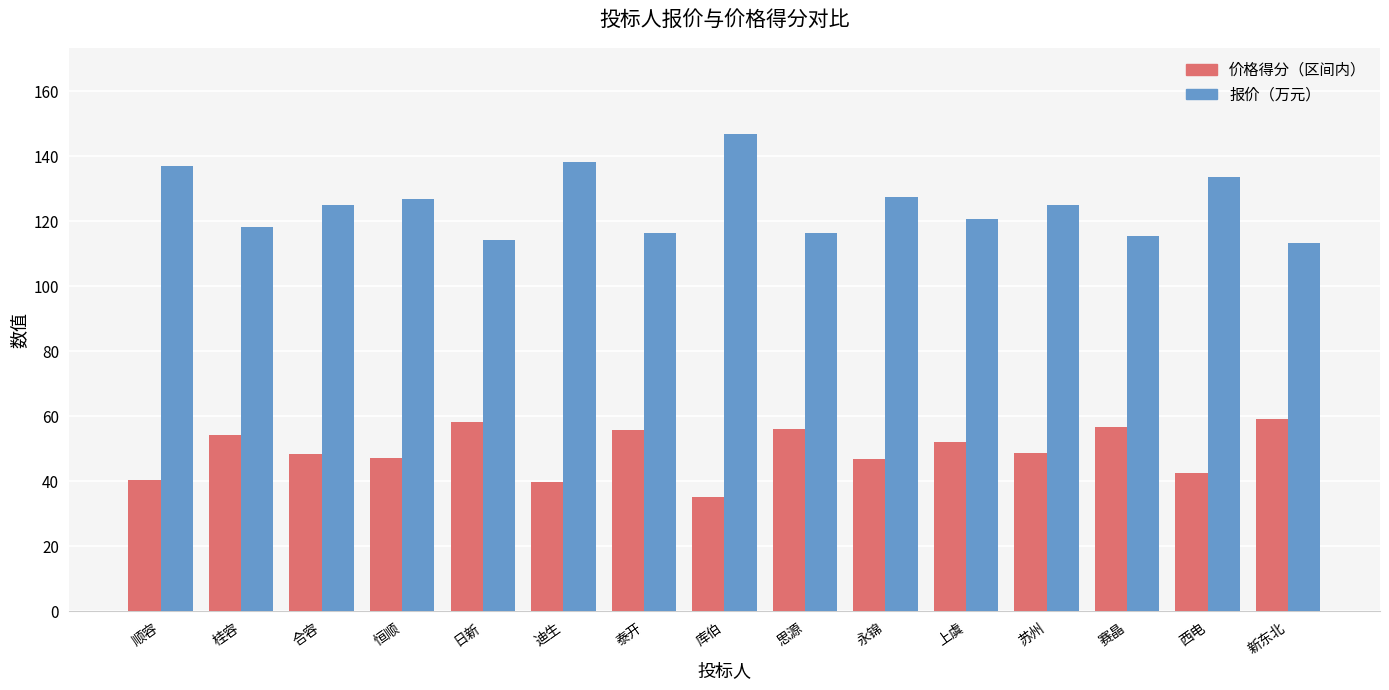

What is the difference between the highest and lowest values at 西电?

91.0